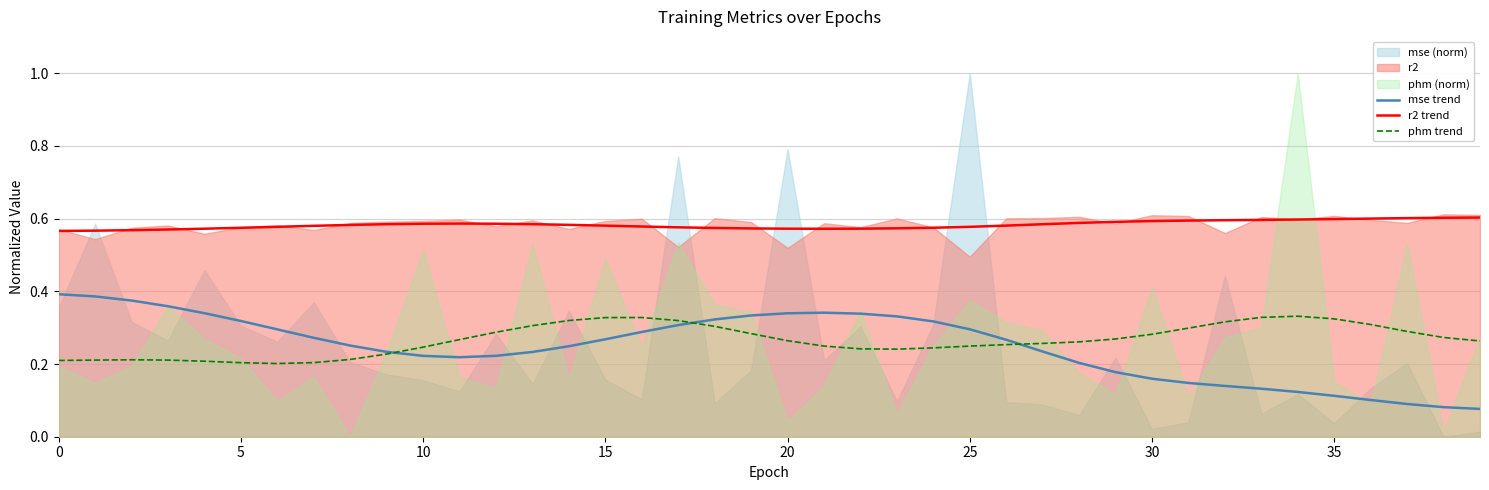

True or false: mse trend and r2 trend cross at least once.

False